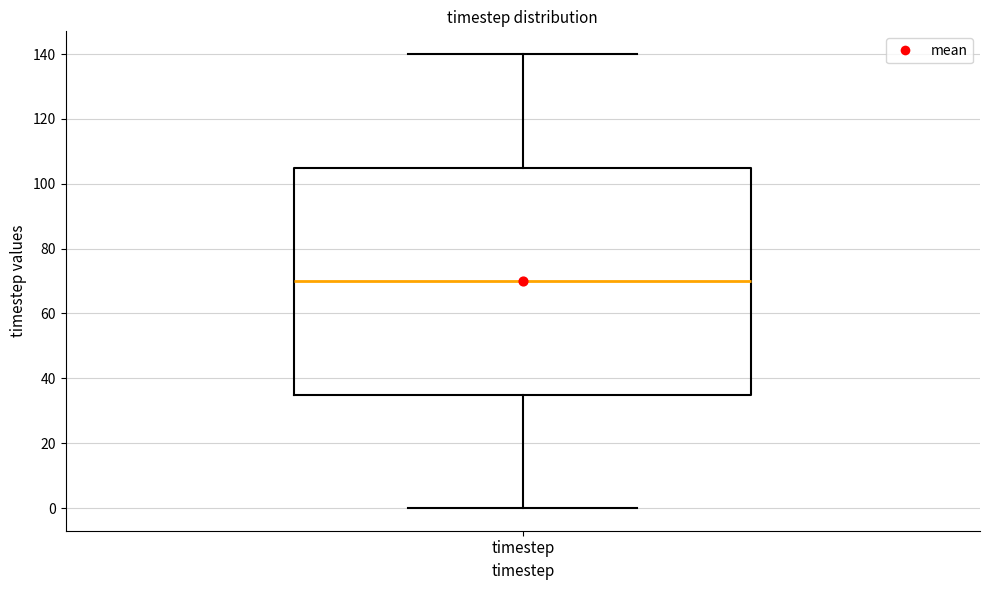

Transcribe this box plot: give where the median line is, the range the box spans, and where the two whiskers end, as read against the y-axis. The values are not printed on the chart, so give them approximately, as read against the axis.

median 70, box 36 to 106, whiskers 0 to 140